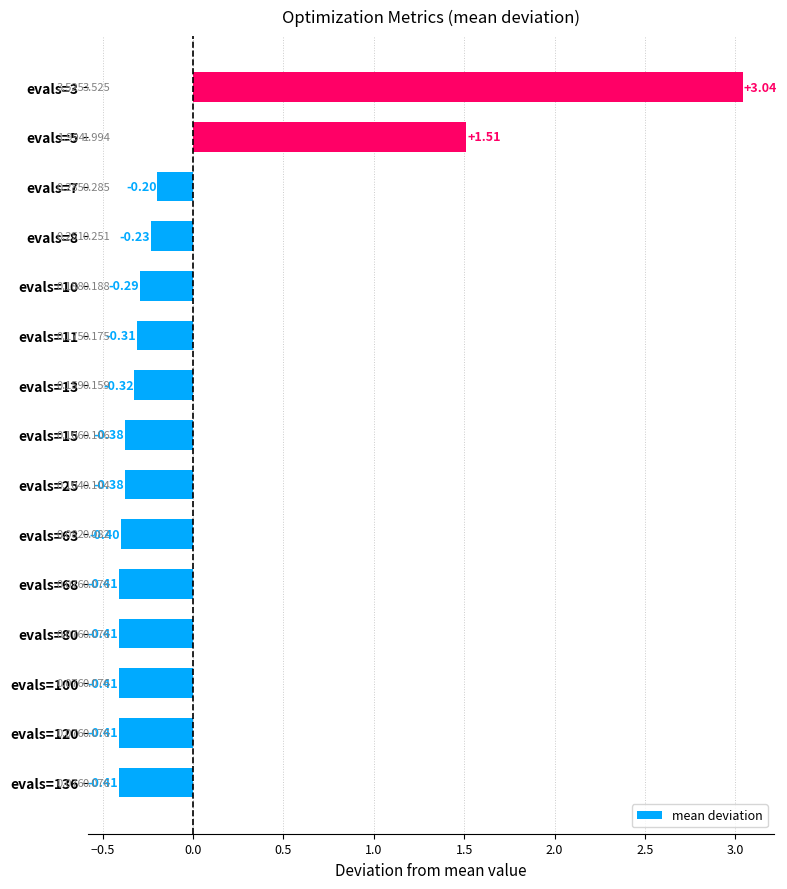

Does the chart contain stacked bars?

No